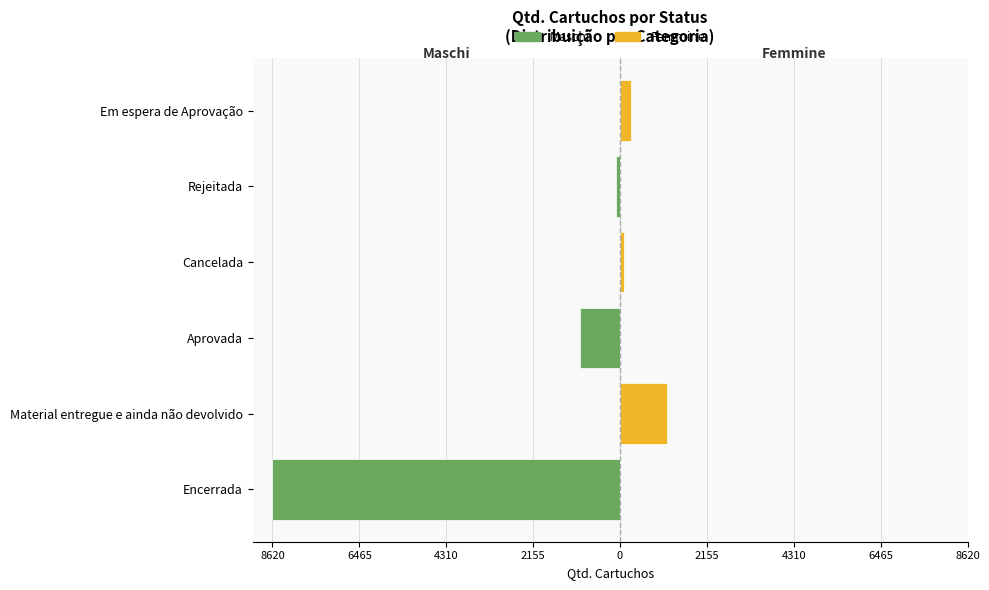

How many categories are shown in the chart?

6